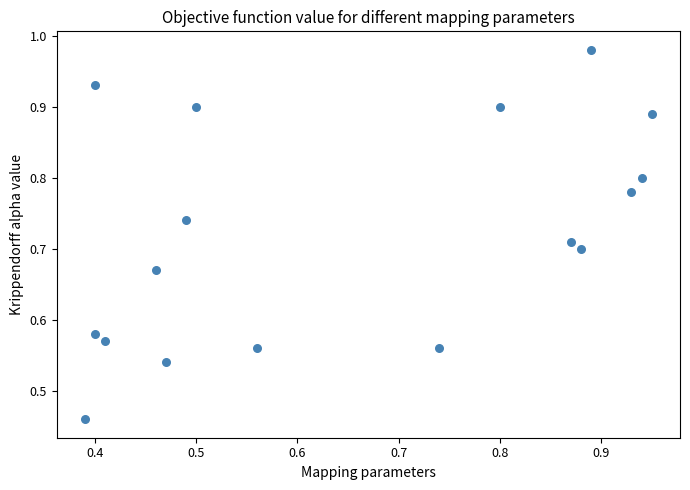

How many points are shown in the scatter plot?

17